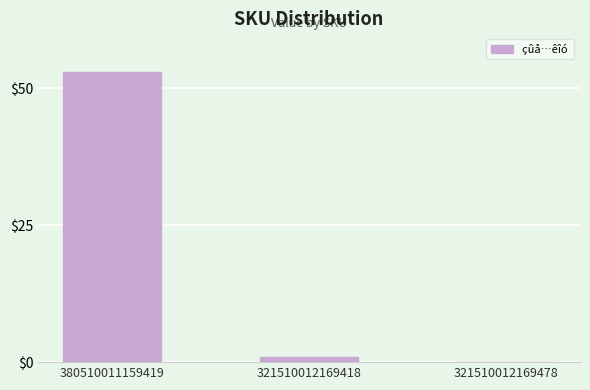

How many distinct data groups are displayed?

1